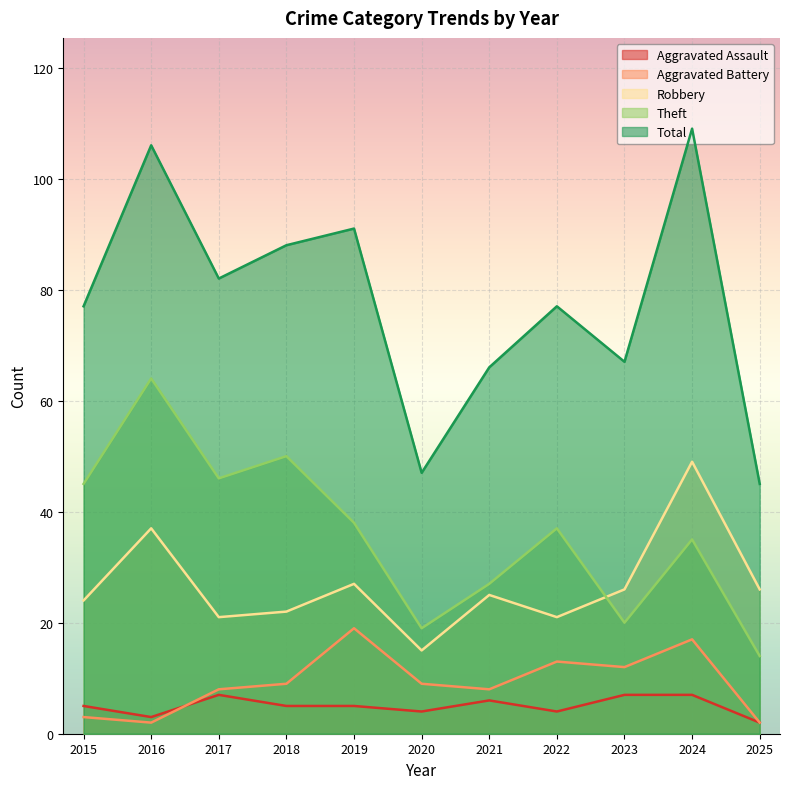

Reading right to left, what are all the values shown in this chart?

Aggravated Assault: 2	7	7	4	6	4	5	5	7	3	5
Aggravated Battery: 2	17	12	13	8	9	19	9	8	2	3
Robbery: 26	49	26	21	25	15	27	22	21	37	24
Theft: 14	35	20	37	27	19	38	50	46	64	45
Total: 45	109	67	77	66	47	91	88	82	106	77